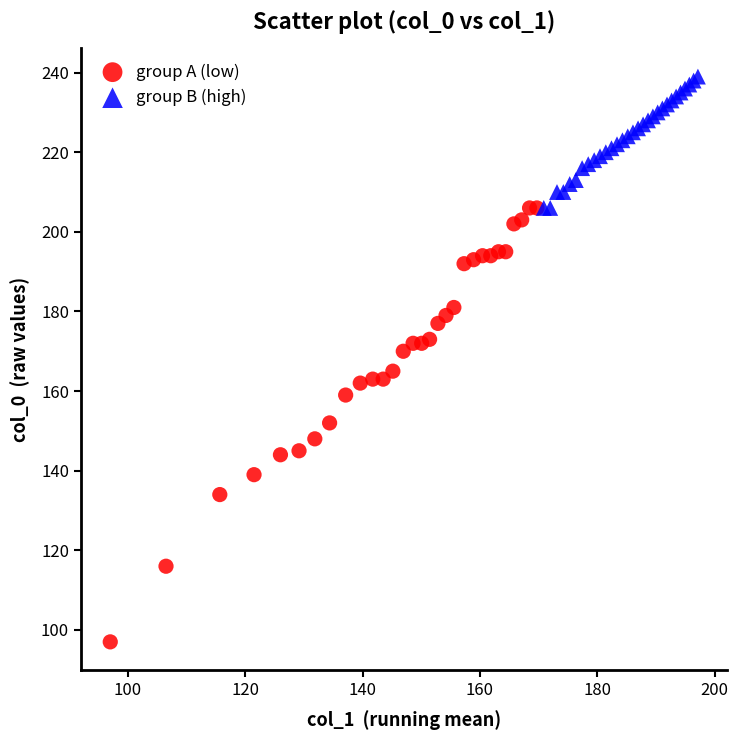

Which series reaches the maximum Y coordinate?

group B (high)